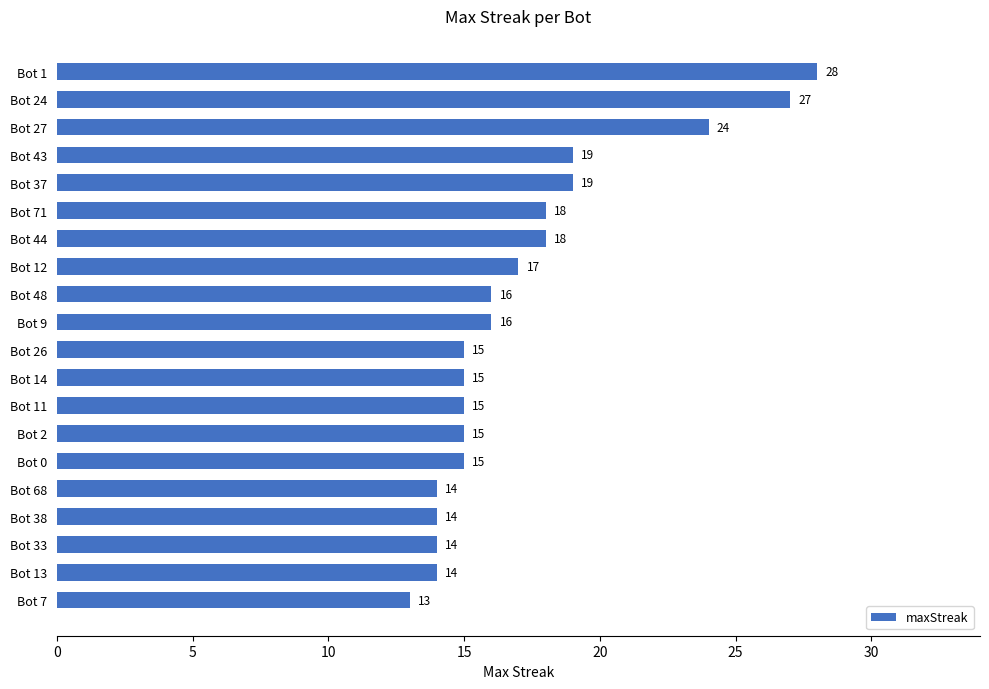

What is the maximum value shown in the chart?

28